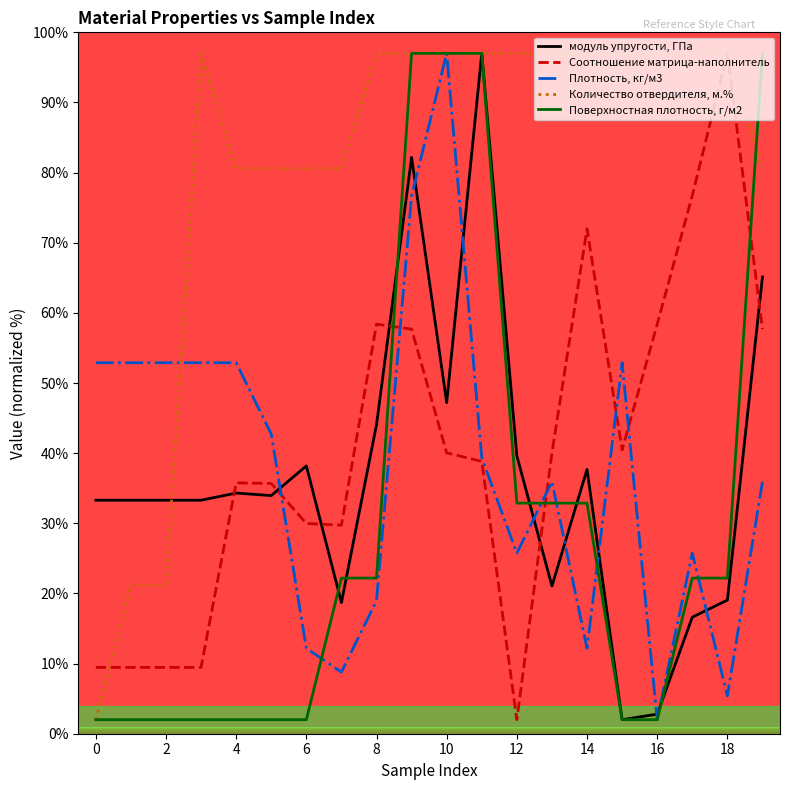

What is the smallest value displayed?

2.0